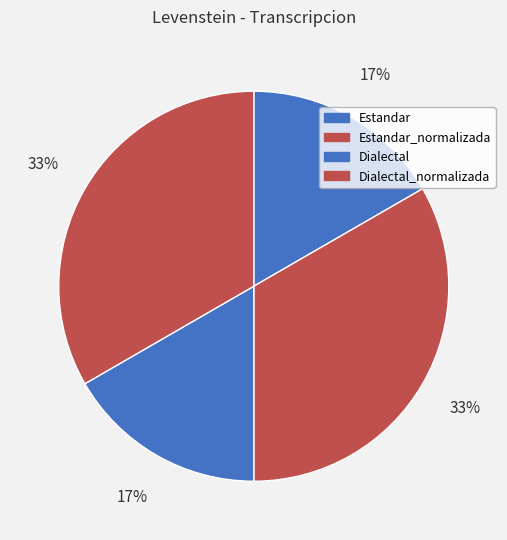

Count the number of slices in the pie.

4